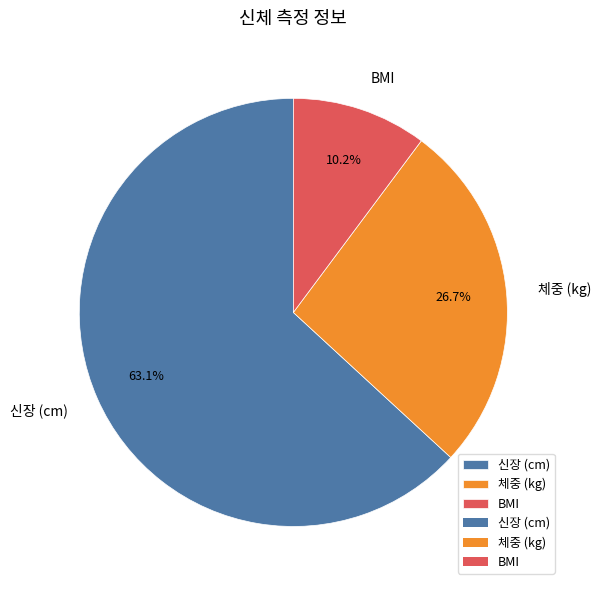

Is there a majority slice in this chart?

Yes